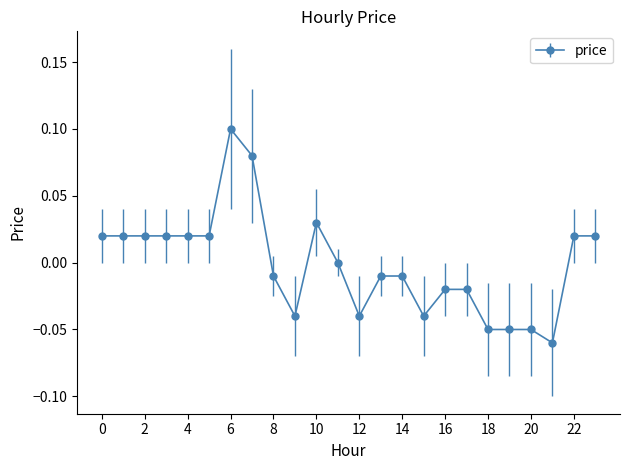

Rank the categories by value from lowest to highest.

21, 18, 19, 20, 9, 12, 15, 16, 17, 8, 13, 14, 11, 0, 1, 2, 3, 4, 5, 22, 23, 10, 7, 6